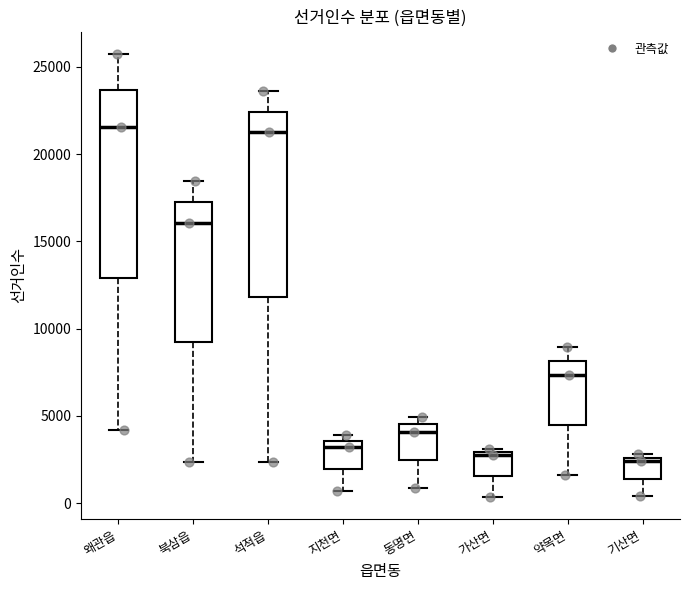

Reading left to right, transcribe this box plot: for each box, give where its median line is, the range the box spans, and where its two whiskers end, as read against the y-axis. The values are not printed on the chart, so give them approximately, as read against the axis.

왜관읍: median 21500, box 13000 to 23500, whiskers 4000 to 26000
북삼읍: median 16000, box 9000 to 17500, whiskers 2500 to 18500
석적읍: median 21000, box 12000 to 22500, whiskers 2500 to 23500
지천면: median 3000, box 2000 to 3500, whiskers 500 to 4000
동명면: median 4000, box 2500 to 4500, whiskers 1000 to 5000
가산면: median 3000 (just below the box's upper edge), box 1500 to 3000, whiskers 500 to 3000 (just above the box's upper edge)
약목면: median 7500, box 4500 to 8000, whiskers 1500 to 9000
기산면: median 2500 (just below the box's upper edge), box 1500 to 2500, whiskers 500 to 3000